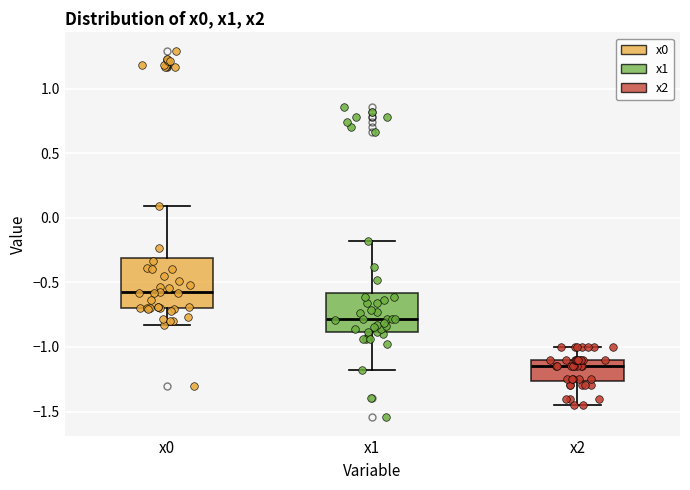

Which box is the tallest, from its lower edge to its upper edge?

x0